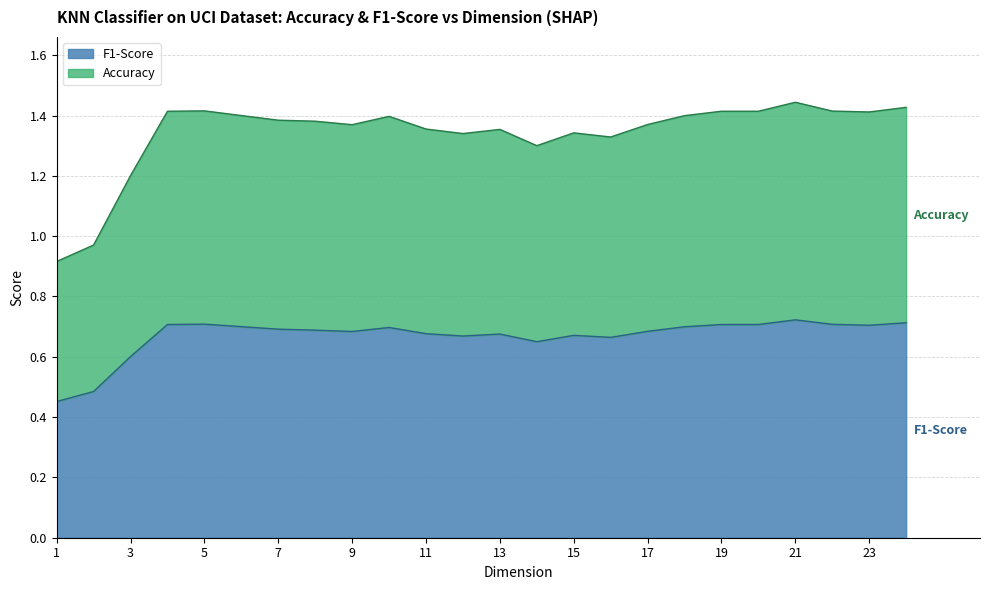

The Accuracy series shows 0.7 at 8. True or false?

False